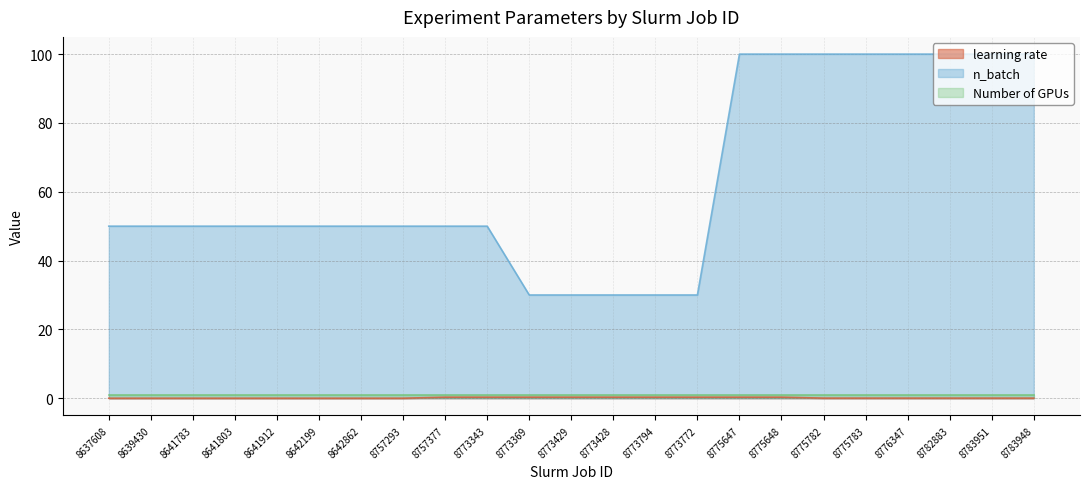

Which series has the widest spread of values?

n_batch